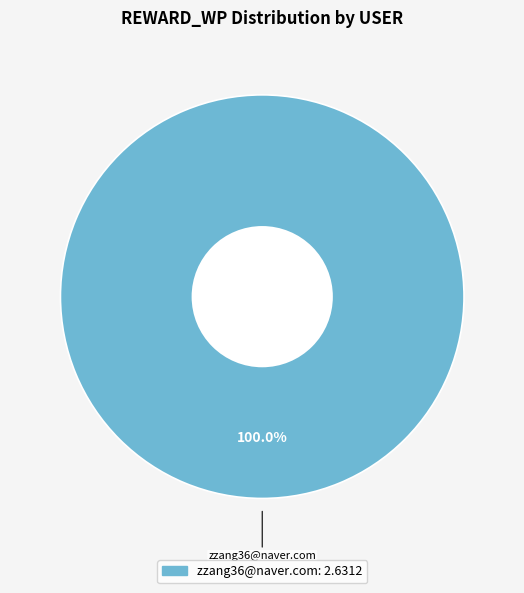

How many segments does this pie chart have?

1